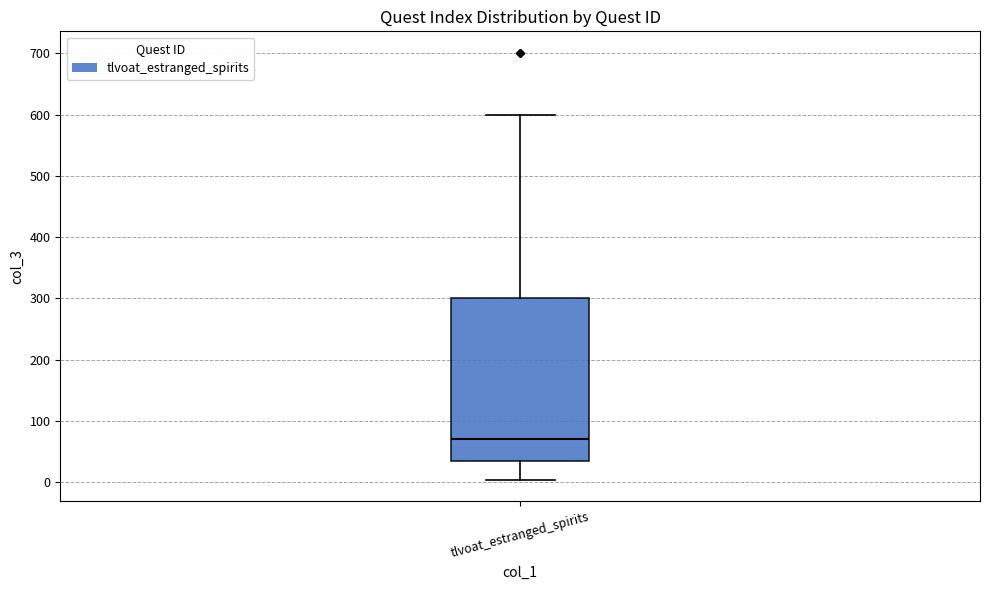

Transcribe this box plot: give where the median line is, the range the box spans, and where the two whiskers end, as read against the y-axis. The values are not printed on the chart, so give them approximately, as read against the axis.

median 70, box 40 to 300, whiskers 0 to 600